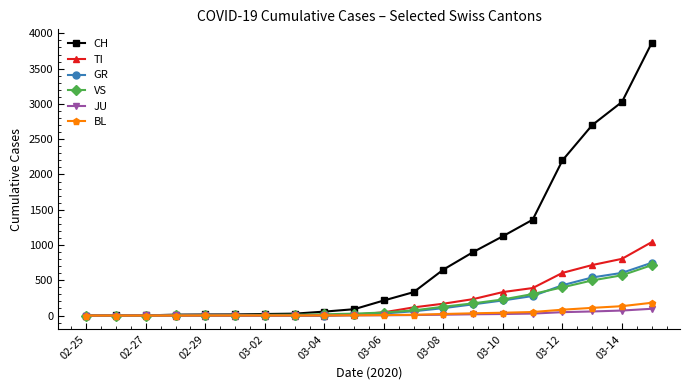

At how many categories does at least one series exceed 2270?

3